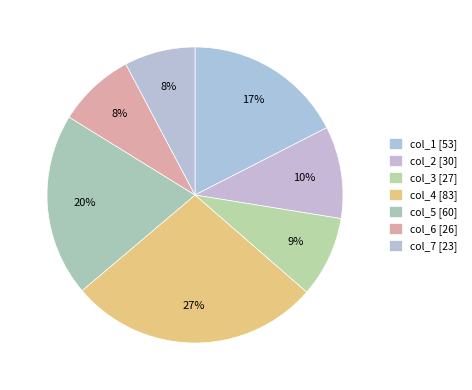

Which category has the smallest portion of the pie?

col_7